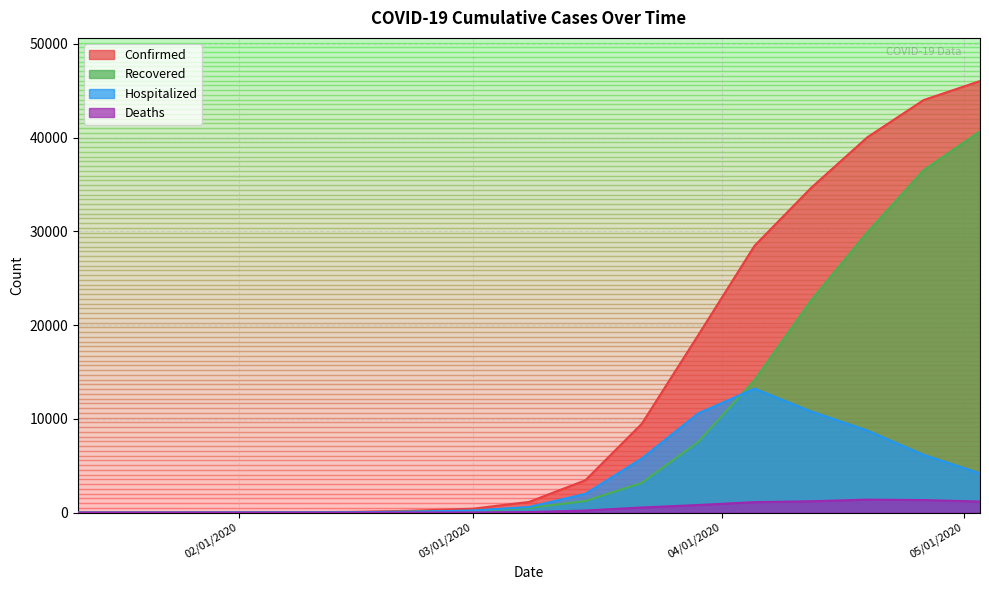

What is the sum of the Deaths values at 04/12/2020 and 02/22/2020?

1212